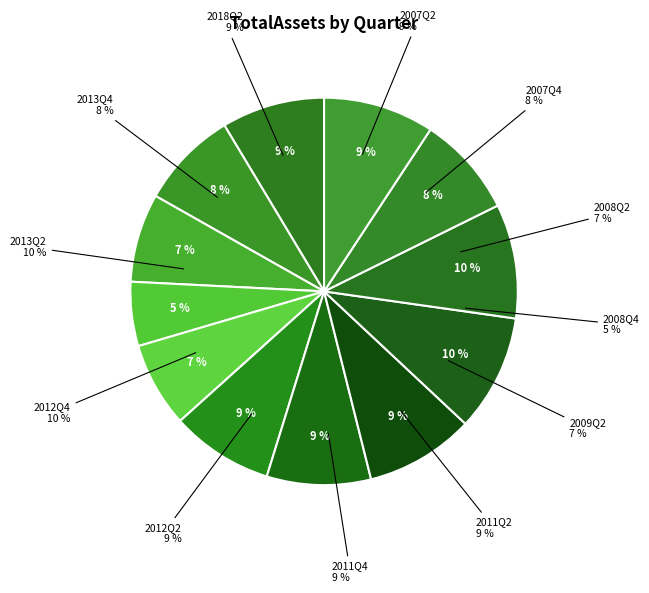

To the nearest percent, what is the combined percentage of 2008Q2 and 2012Q4?

17%